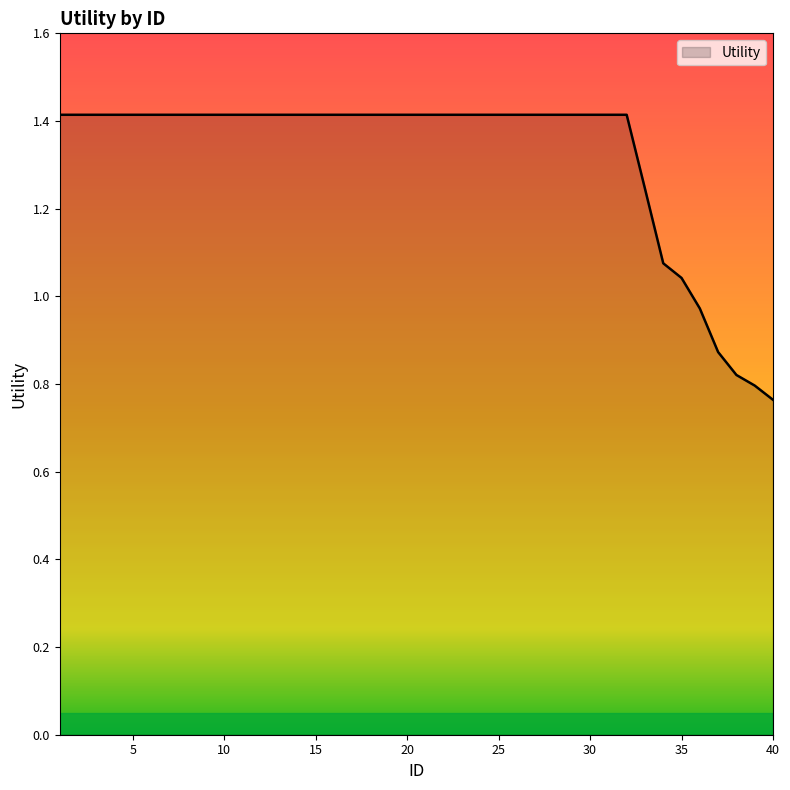

What is the maximum value shown in the chart?

1.4